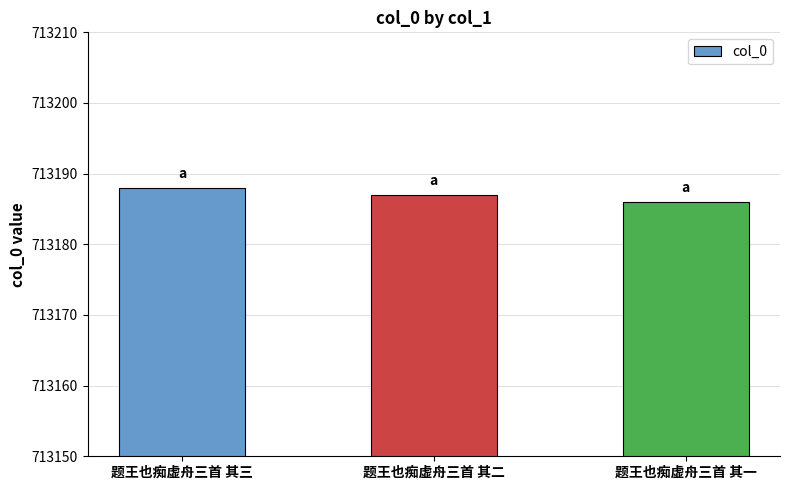

What is the maximum value shown in the chart?

713188